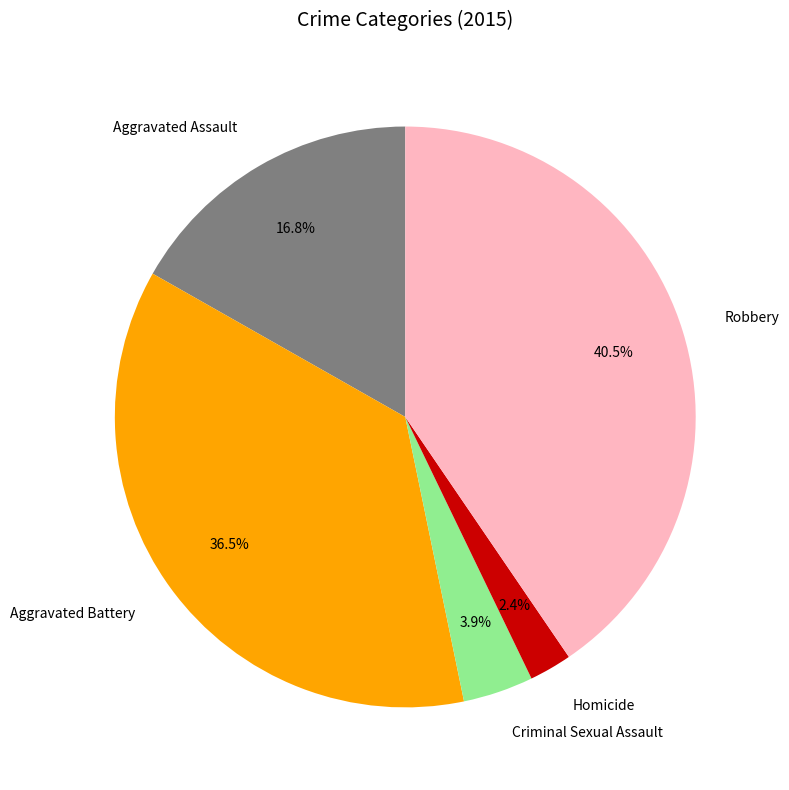

Which category has the biggest portion of the pie?

Robbery